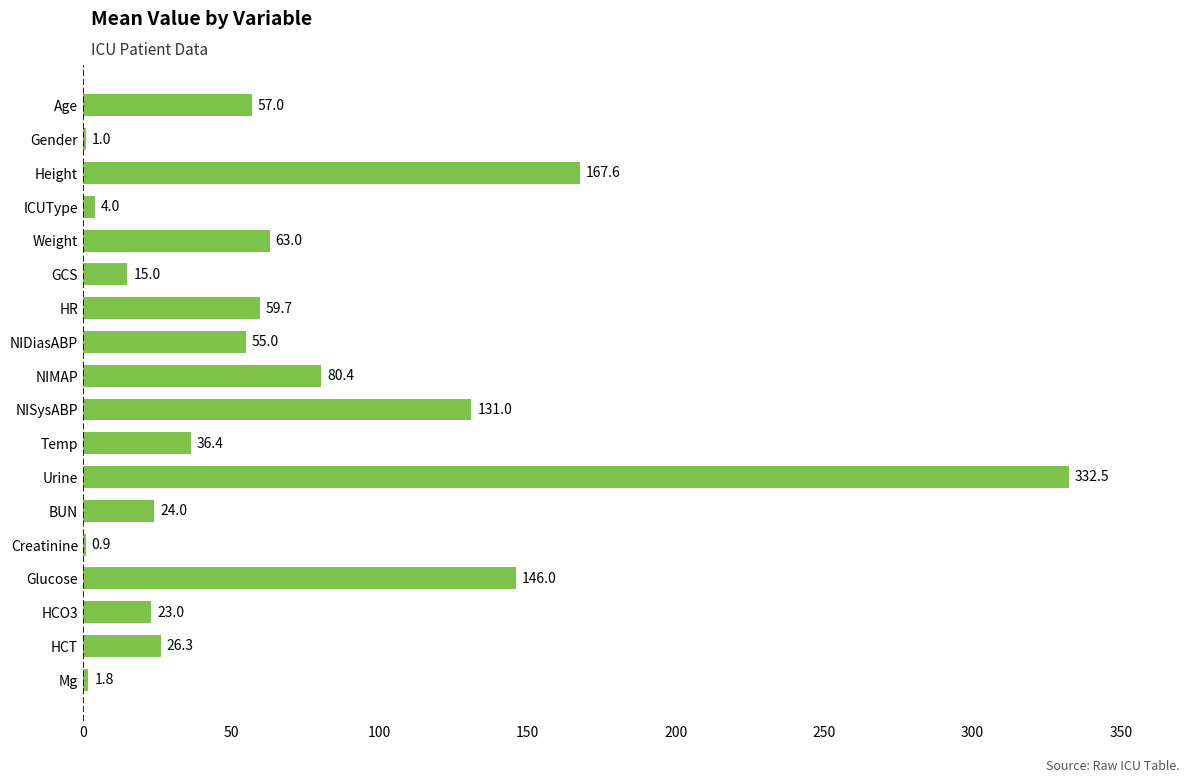

Is it true that the value at Temp is 36.4?

True